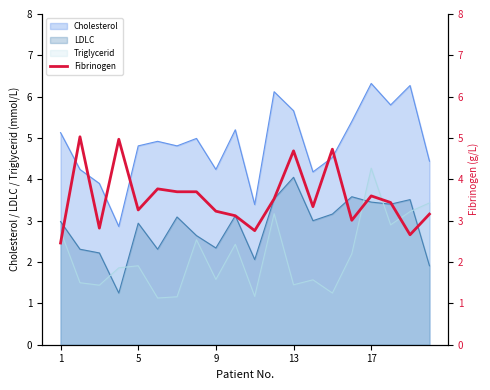

True or false: the data shows 1.1 at 1.

False